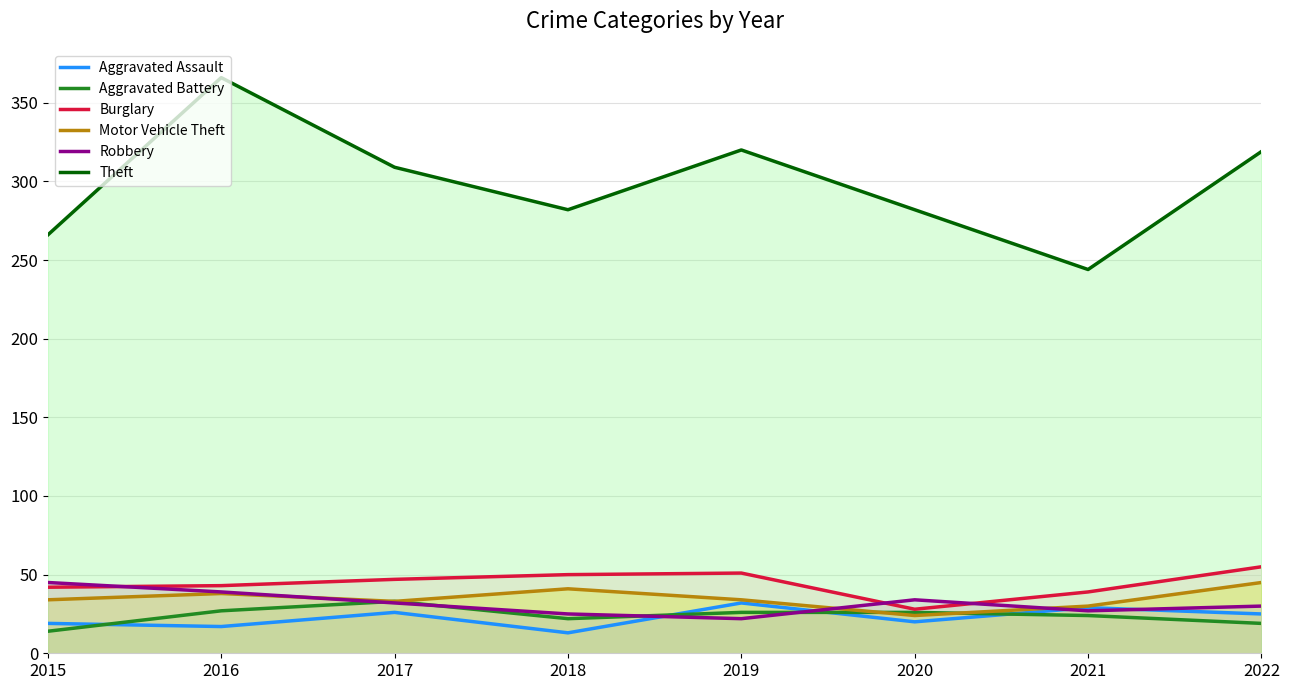

Does the chart display data point markers on the line(s)?

No